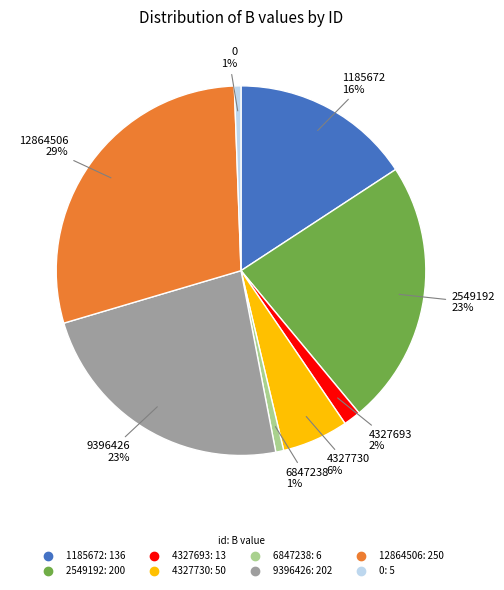

To the nearest percent, what is the difference between the 0 and 12864506 slice percentages?

28%